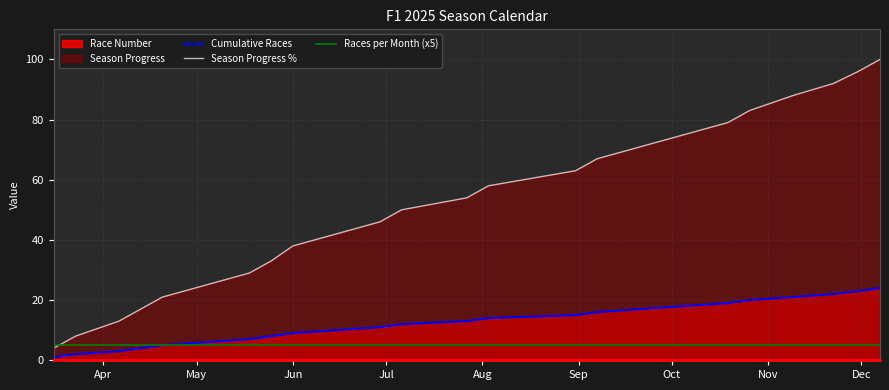

True or false: Cumulative Races and Season Progress % cross at least once.

False